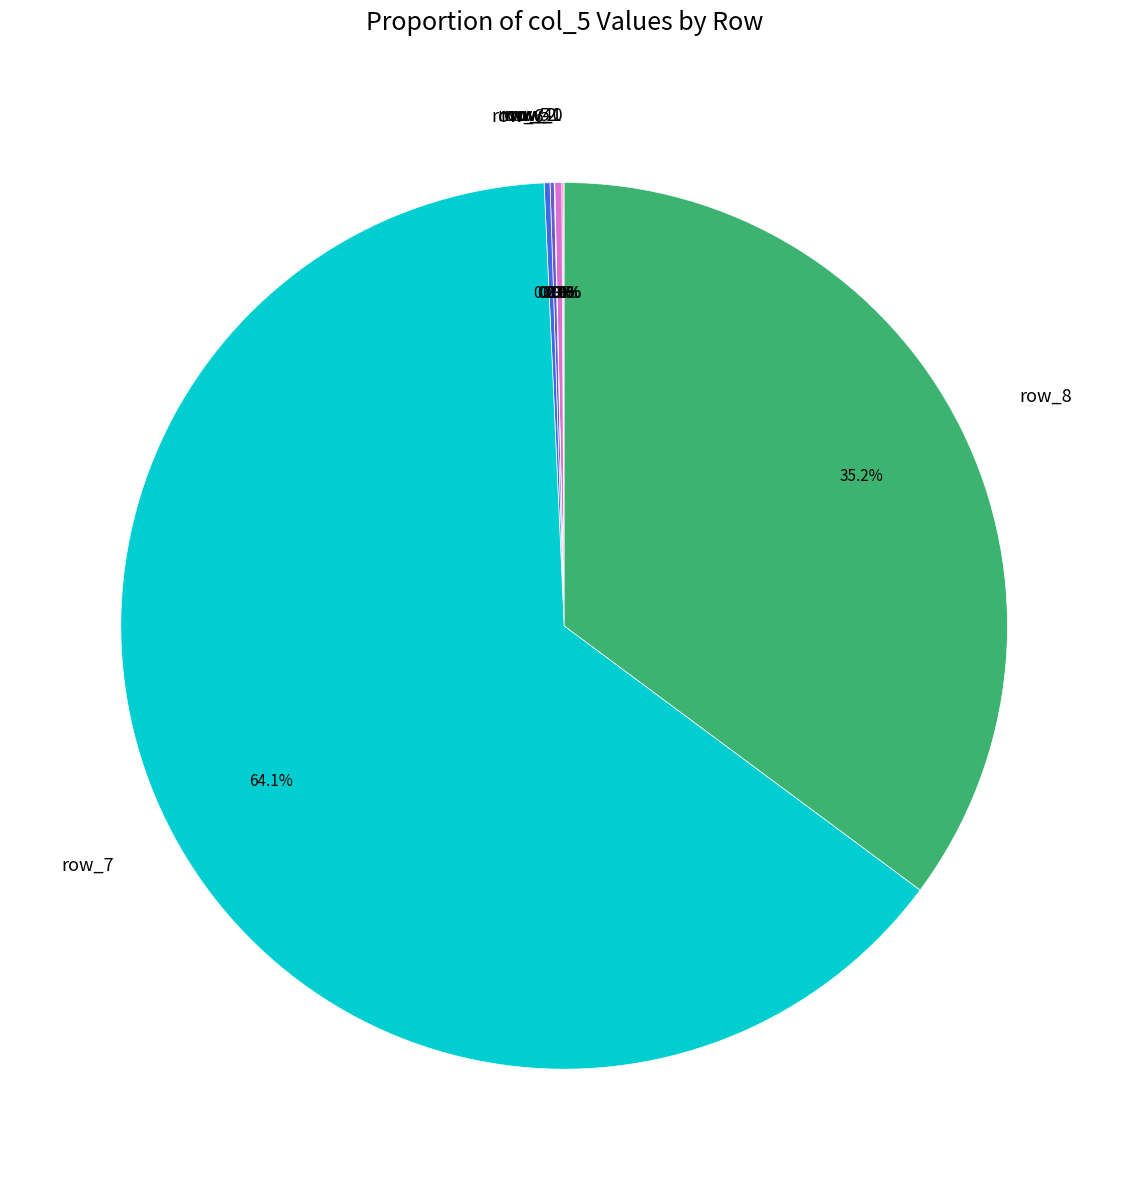

Which slice is the largest?

row_7